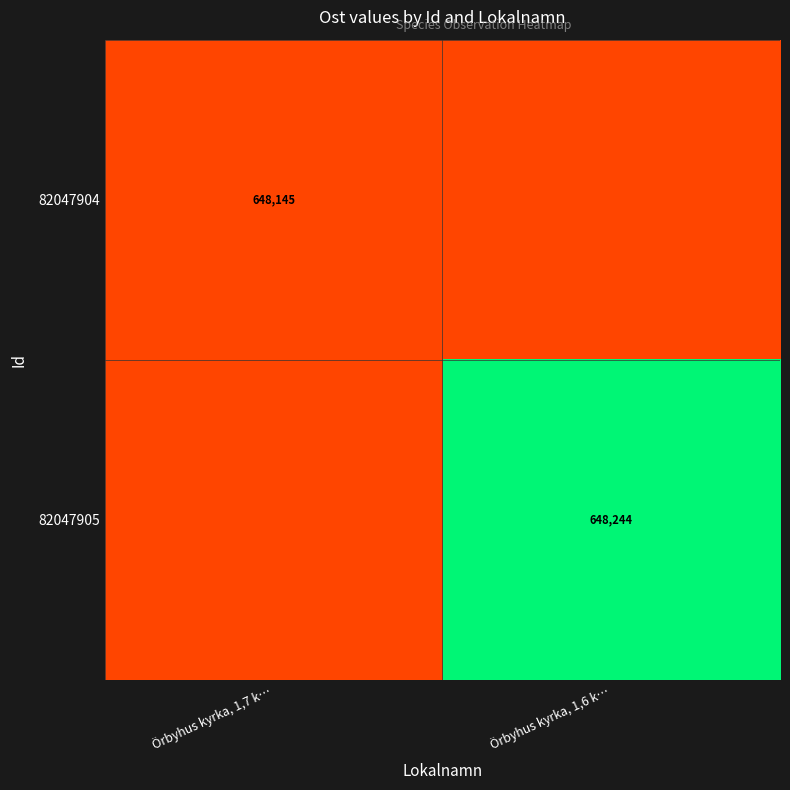

Is the value of 82047905 at Örbyhus kyrka, 1,6 k… greater than the value of 82047904 at Örbyhus kyrka, 1,7 k…?

Yes